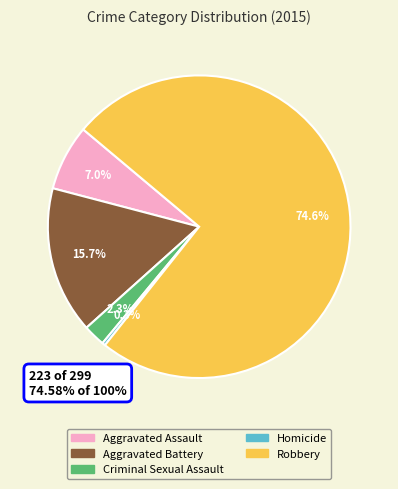

The Aggravated Battery slice represents 6% of the pie. True or false?

False